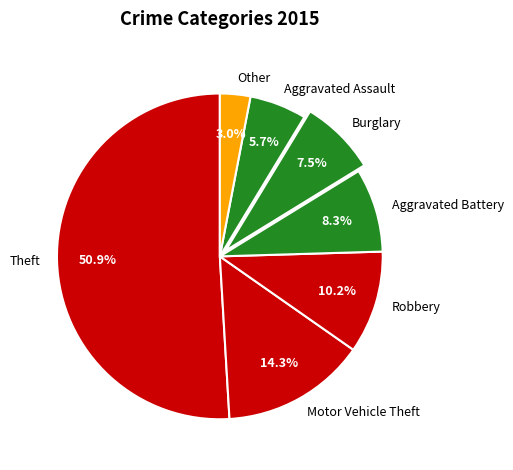

How much of the chart is everything except Aggravated Battery?

91.7%